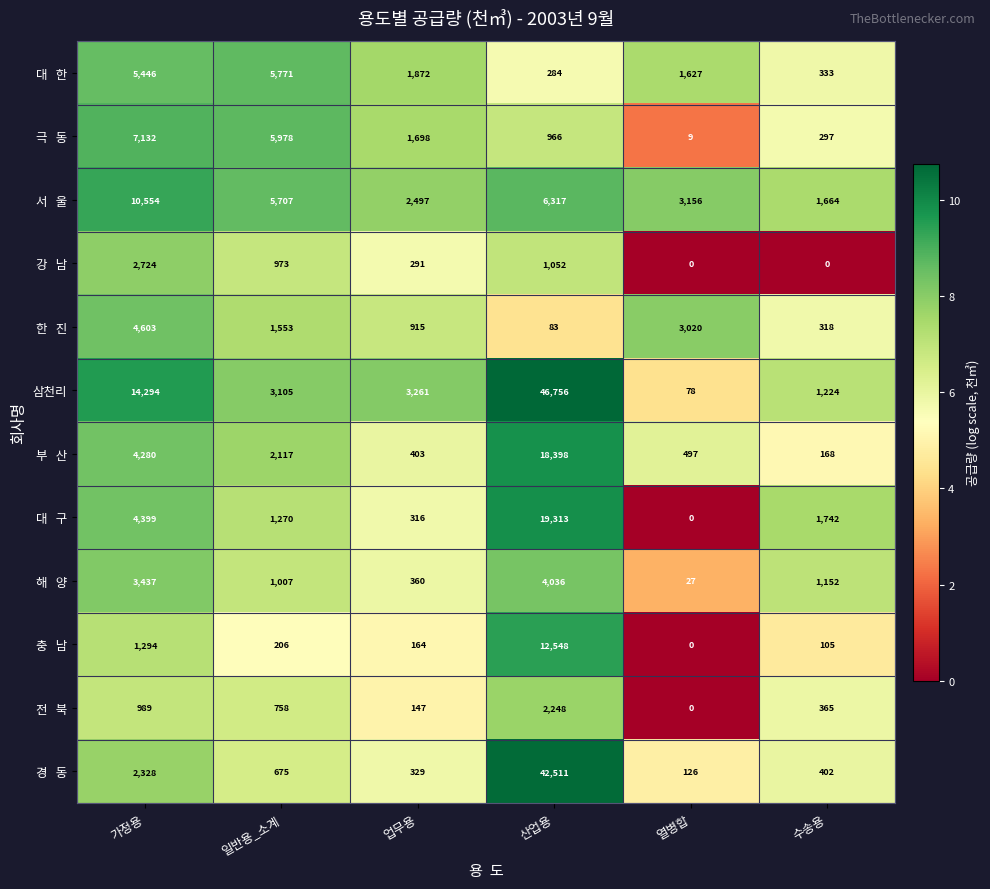

How many series are shown in this chart?

12